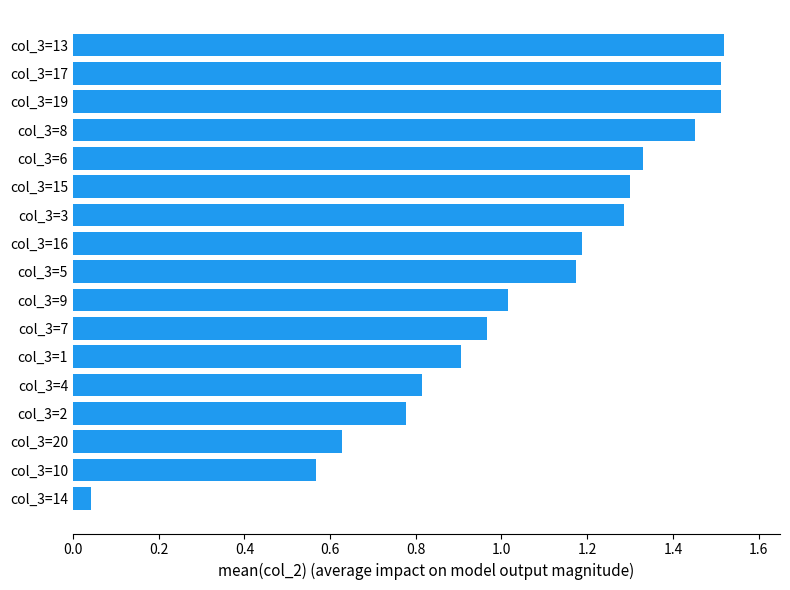

Which label corresponds to the smallest value in the chart?

col_3=14